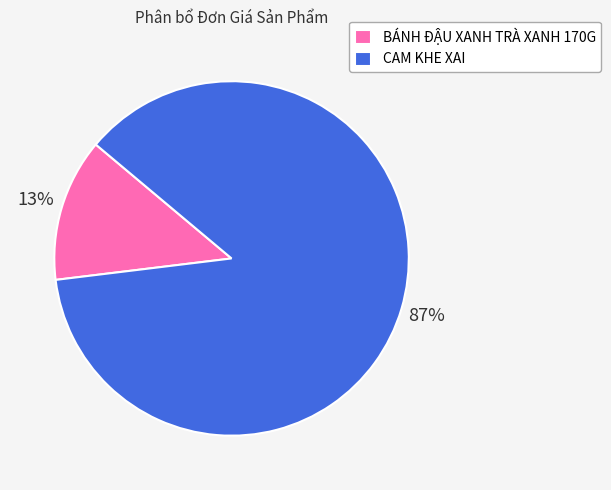

To the nearest percent, what is the average slice percentage?

50%